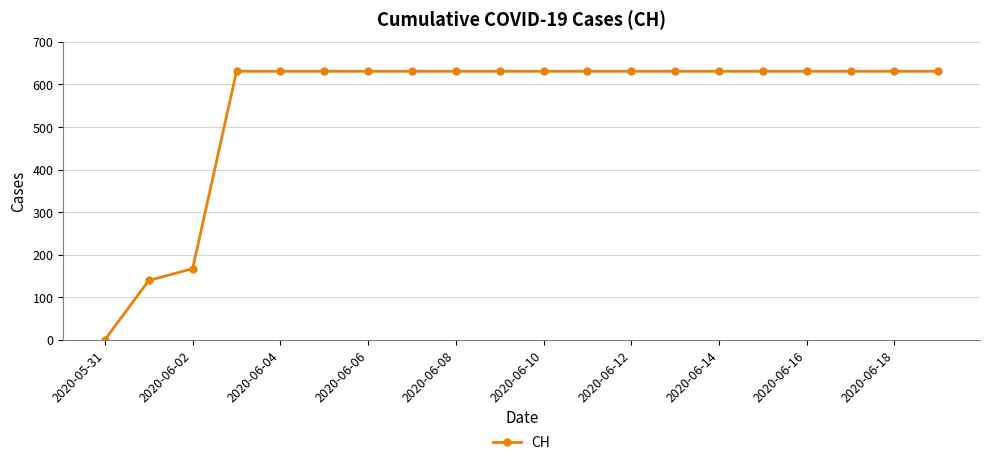

What is the value of the 16th point from the left?

631